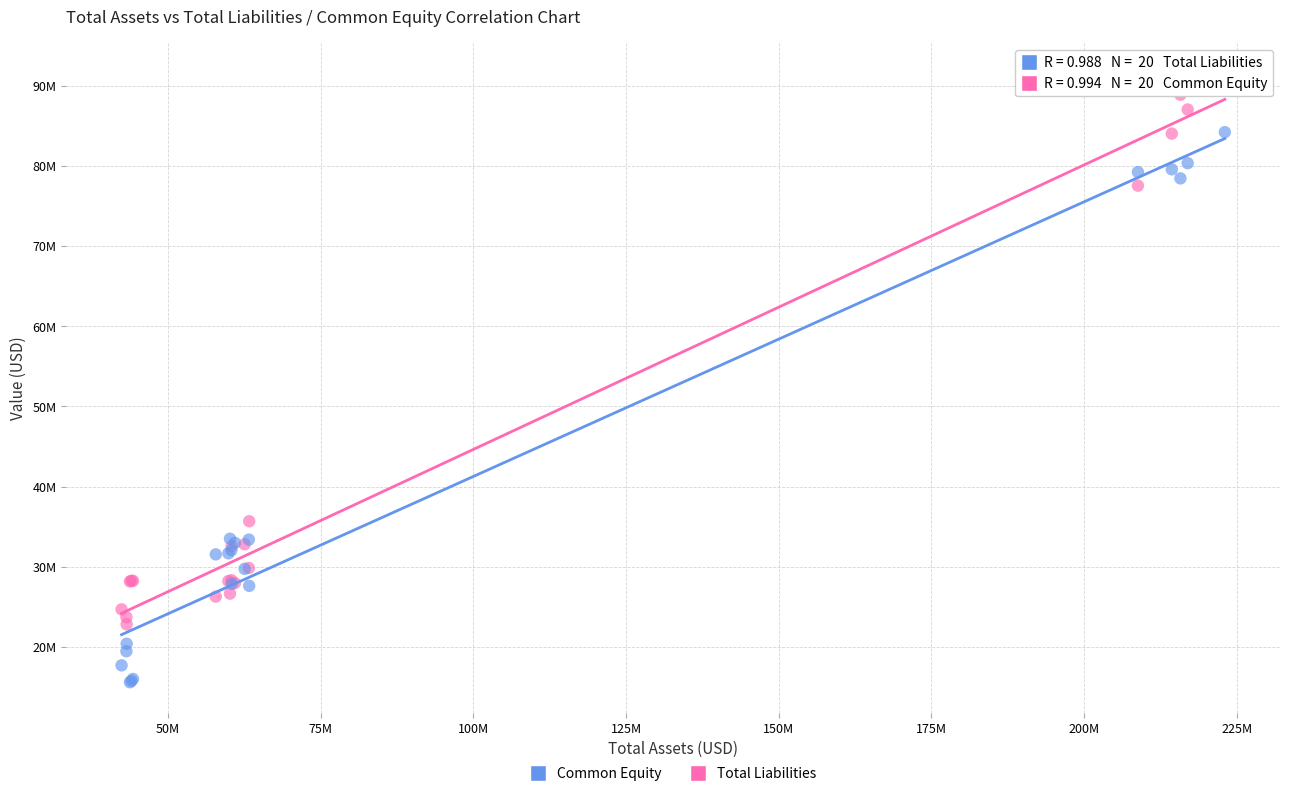

What are all the series names shown in the legend?

Common Equity, Total Liabilities